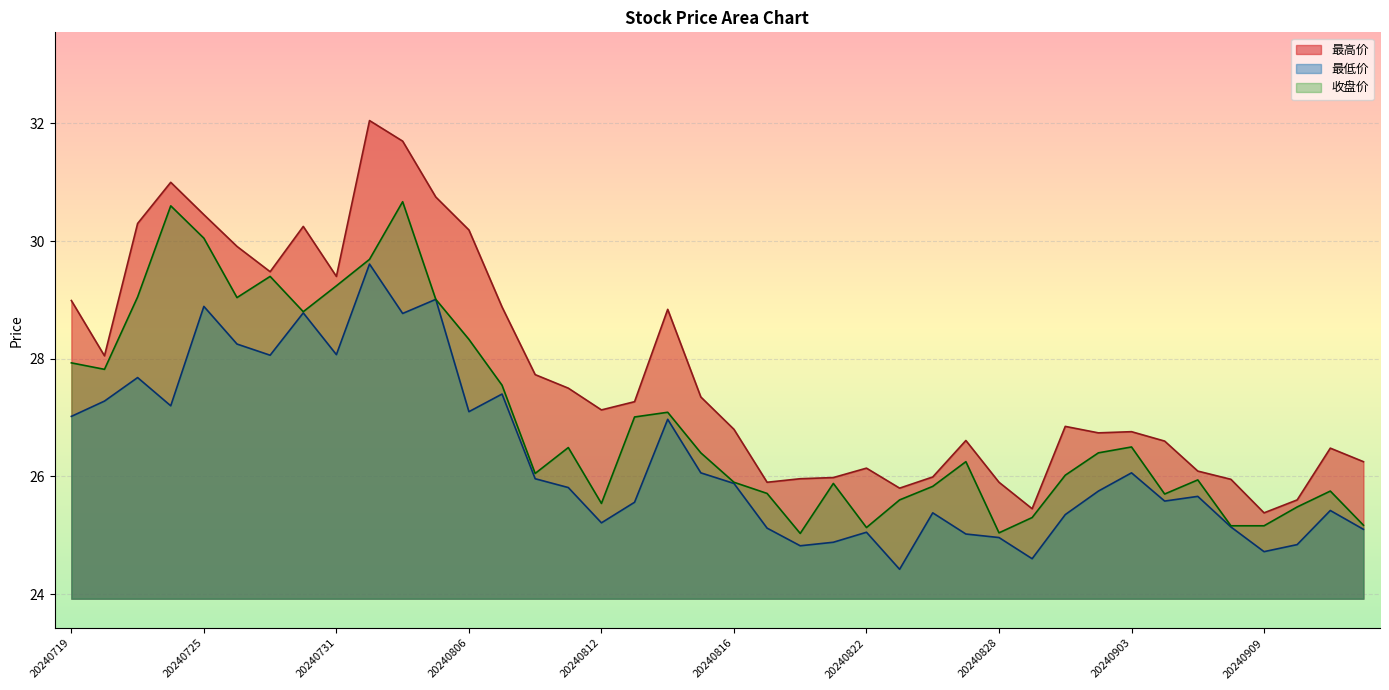

List the series in order of their peak value, lowest first.

最低价, 收盘价, 最高价